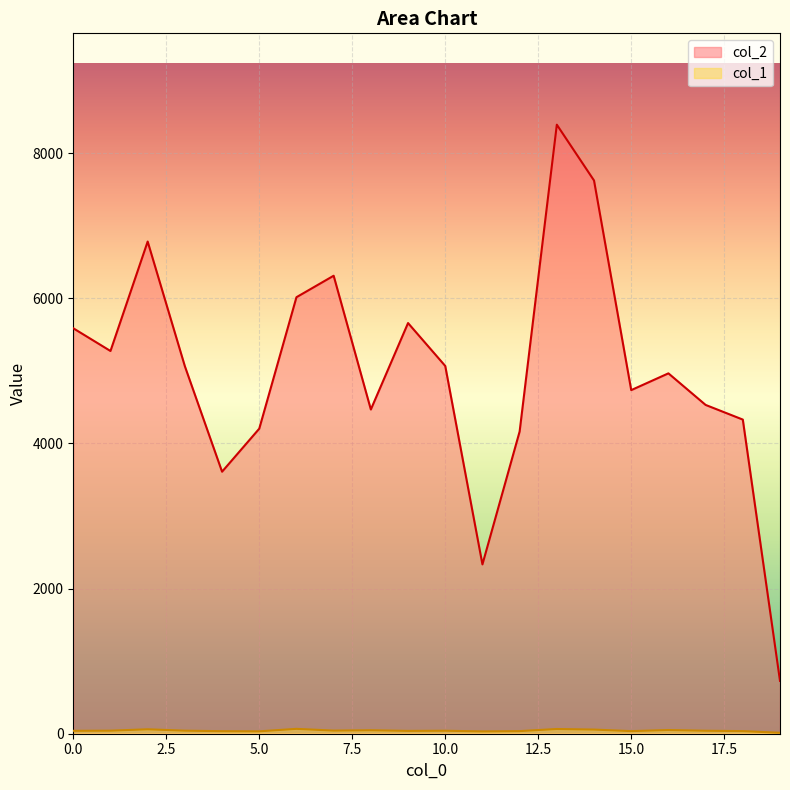

At which category does col_2 reach its first local valley?

1